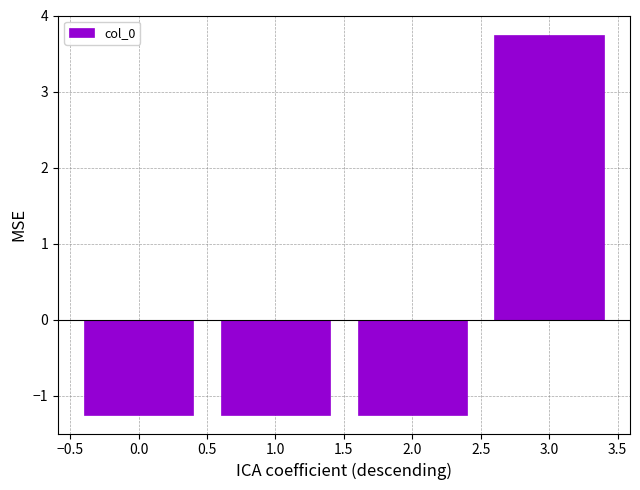

Count the number of categories in the chart.

4